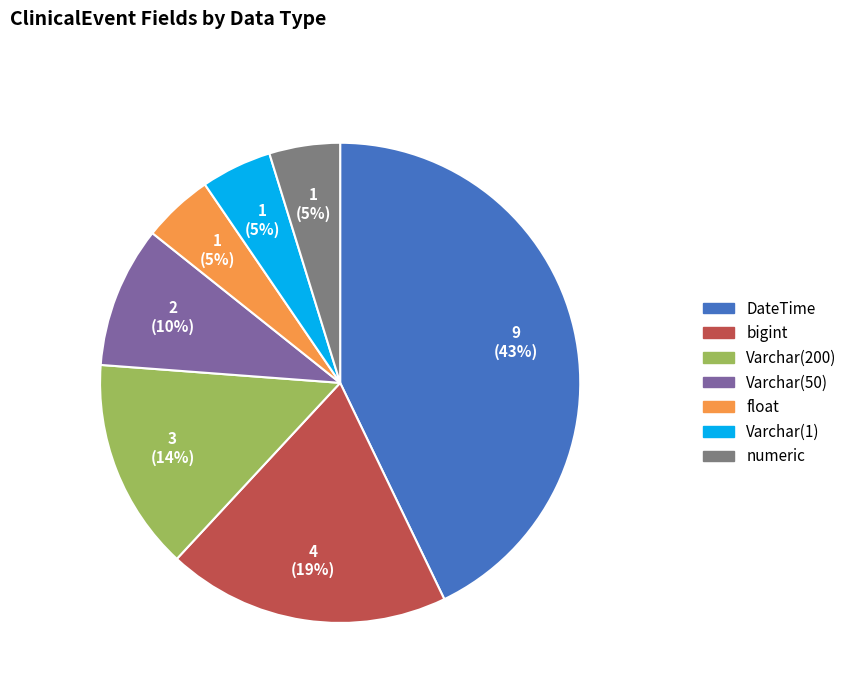

How many segments does this pie chart have?

7